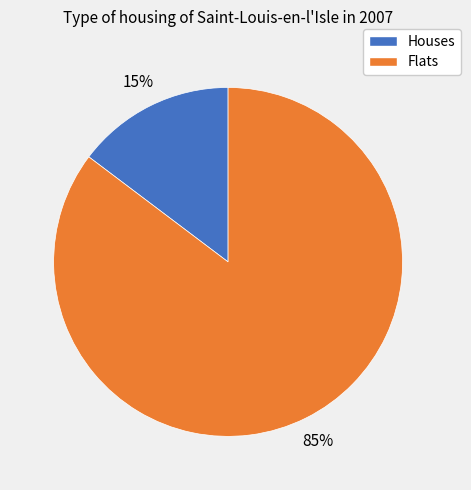

To the nearest percent, what is the average slice percentage?

50%